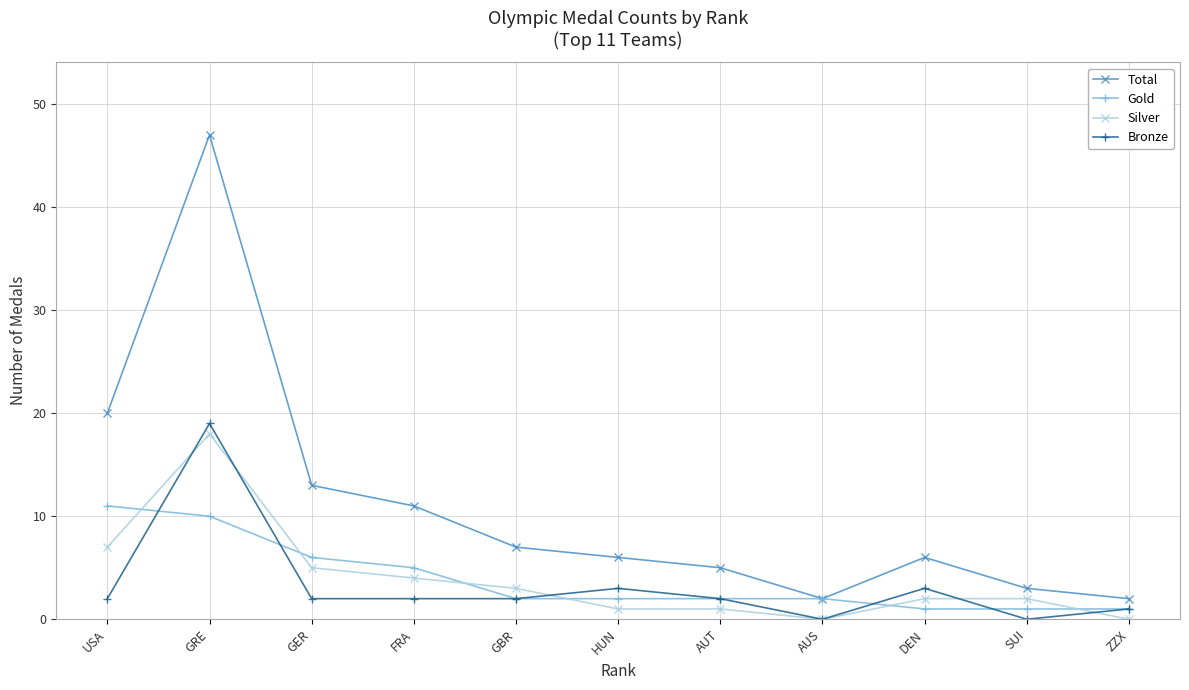

Between USA and SUI, which series saw the biggest shift?

Total